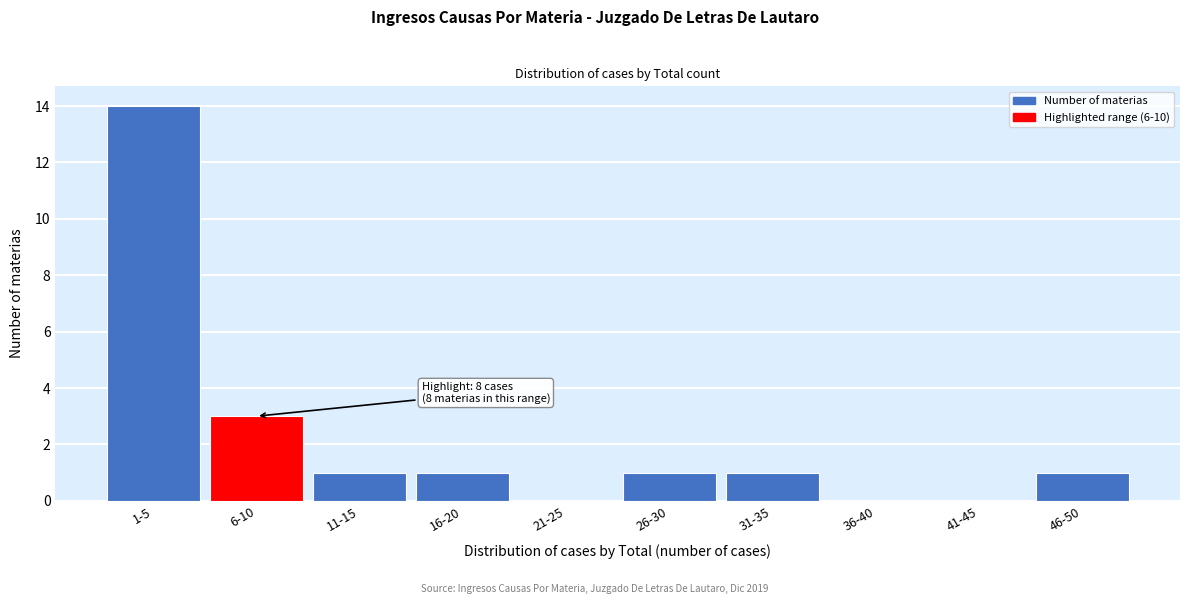

Reading right to left, list all the values displayed in this chart.

46-50=1	41-45=0	36-40=0	31-35=1	26-30=1	21-25=0	16-20=1	11-15=1	6-10=3	1-5=14